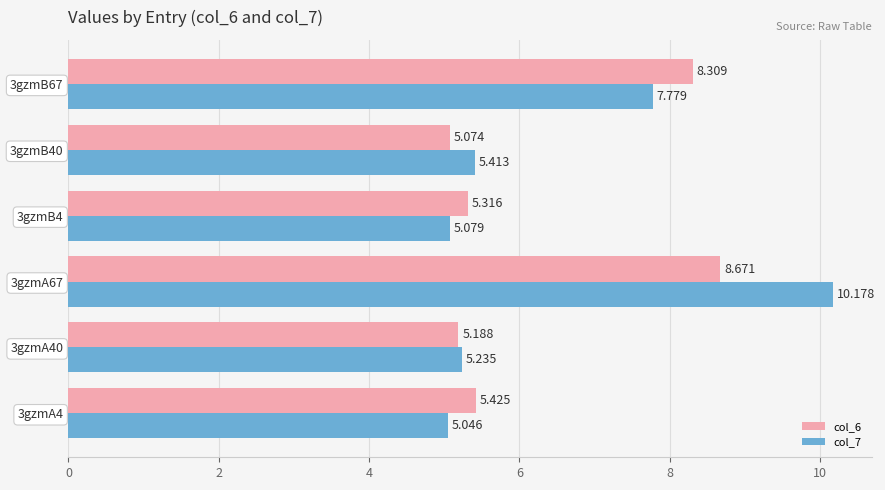

What is the maximum value for col_6?

8.7